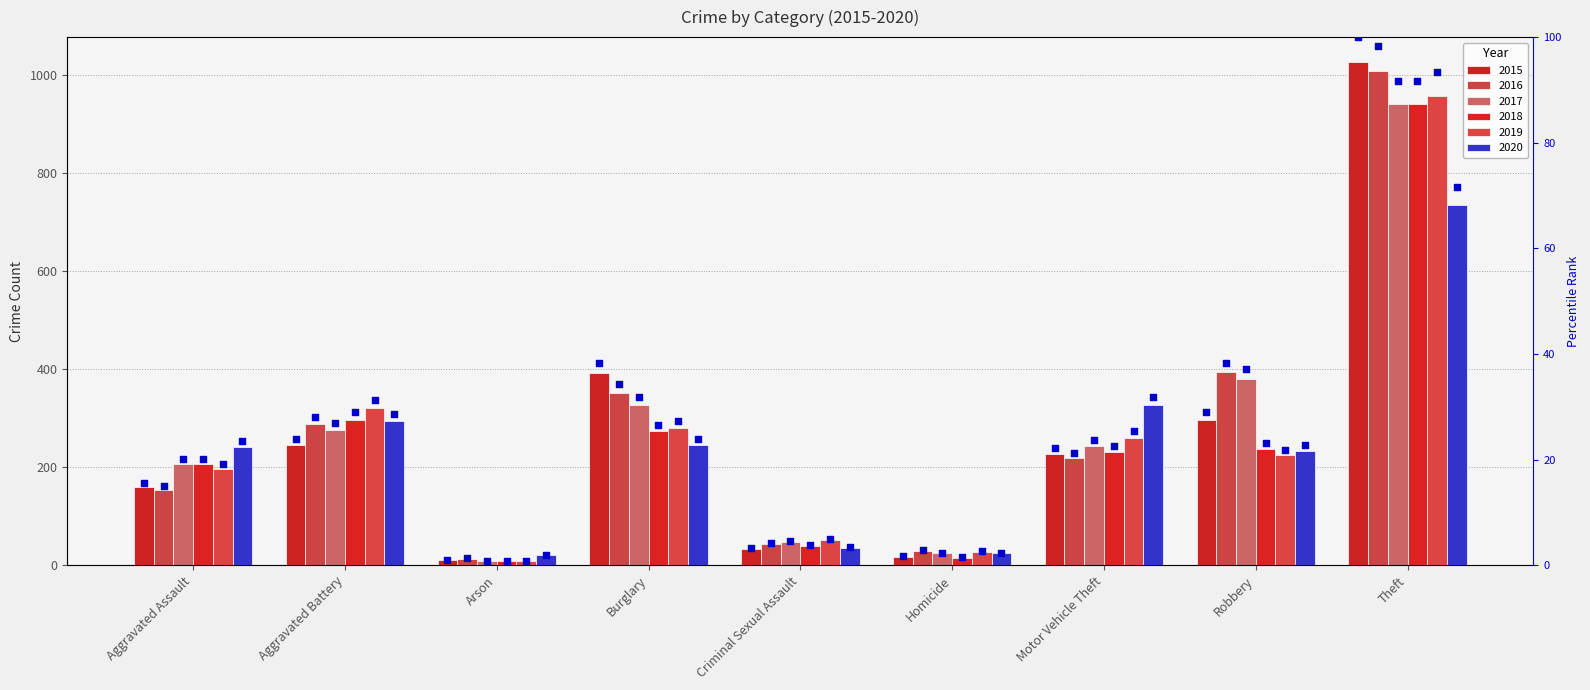

Which has a higher value, Motor Vehicle Theft or Robbery?

Robbery